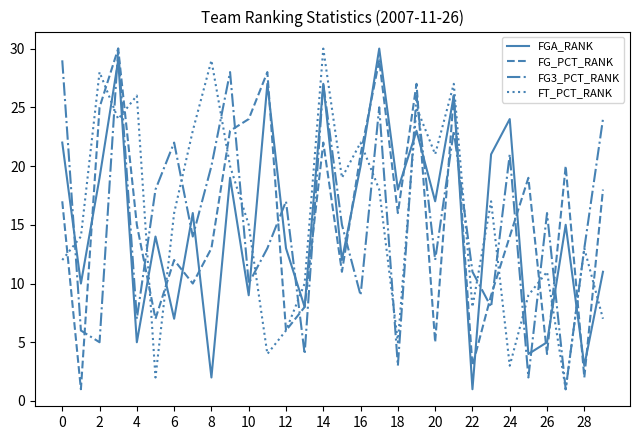

What is the maximum value shown in the chart?

30